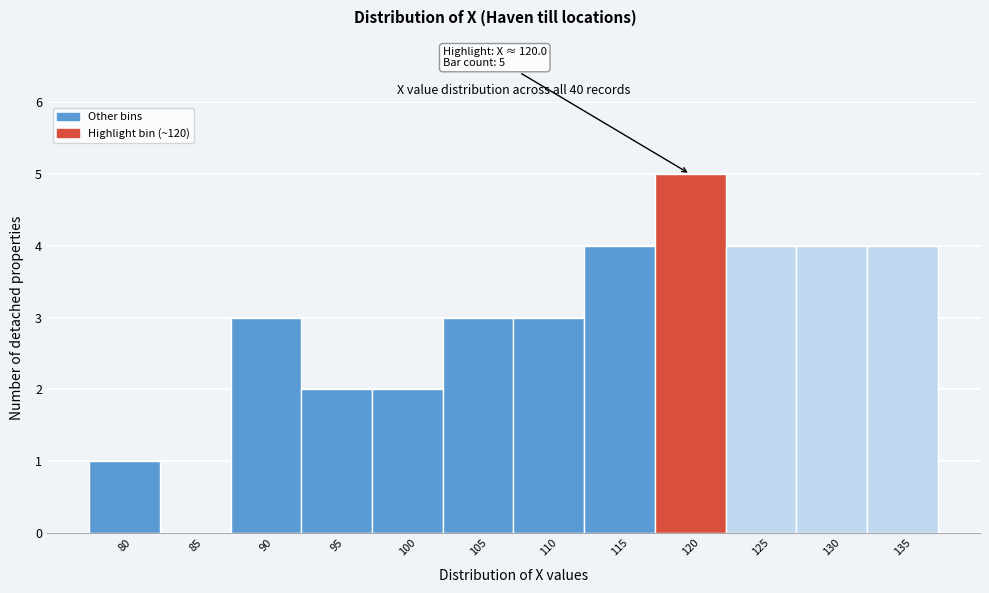

Reading right to left, extract all data points from this chart.

135=4	130=4	125=4	120=5	115=4	110=3	105=3	100=2	95=2	90=3	85=0	80=1